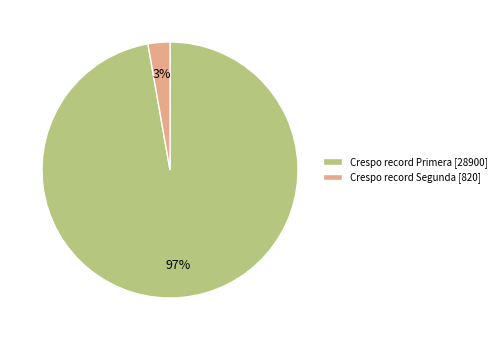

To the nearest percent, what portion does Crespo record Segunda [820] represent?

3%